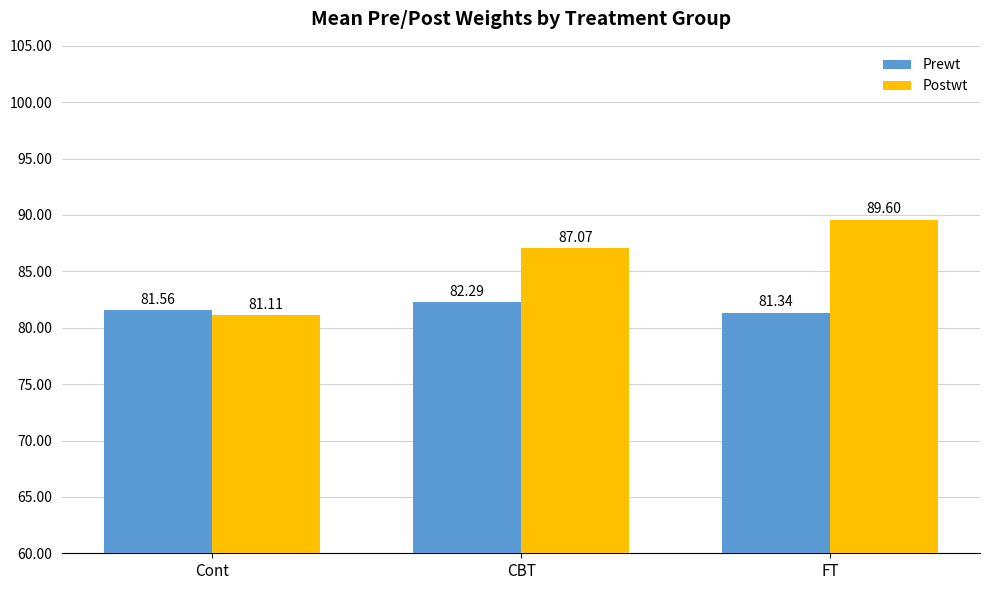

At which label does Postwt reach its minimum?

Cont